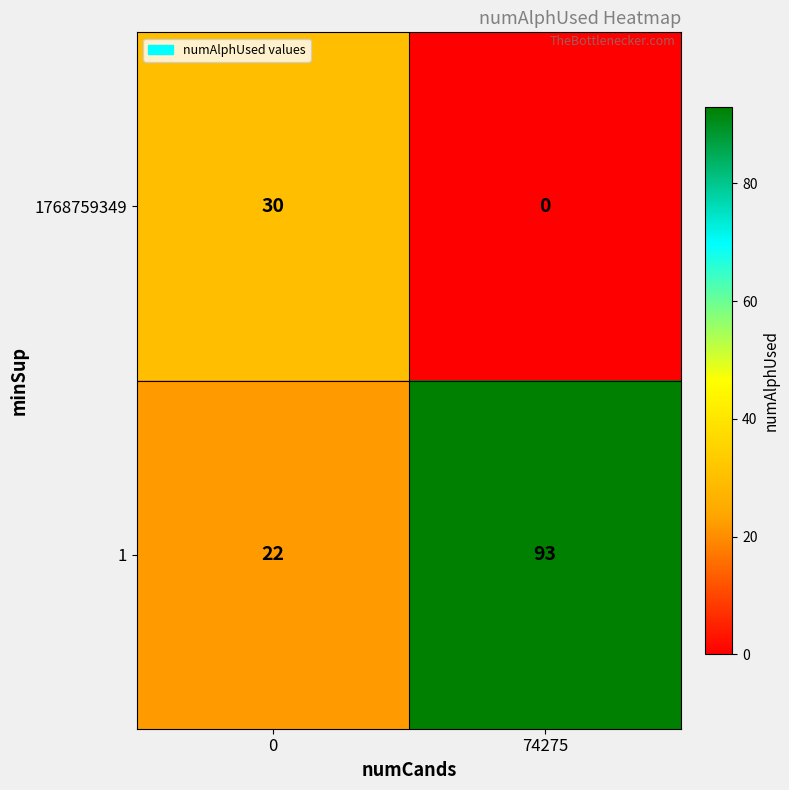

At 0, list the series in order from smallest to largest.

1, 1768759349